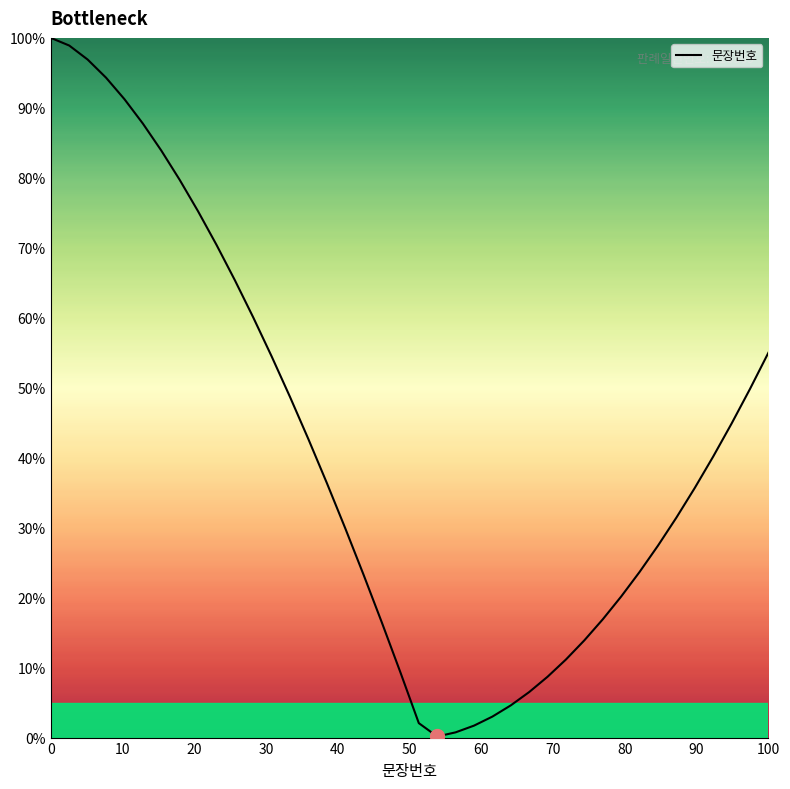

What is the greatest value displayed?

100.0